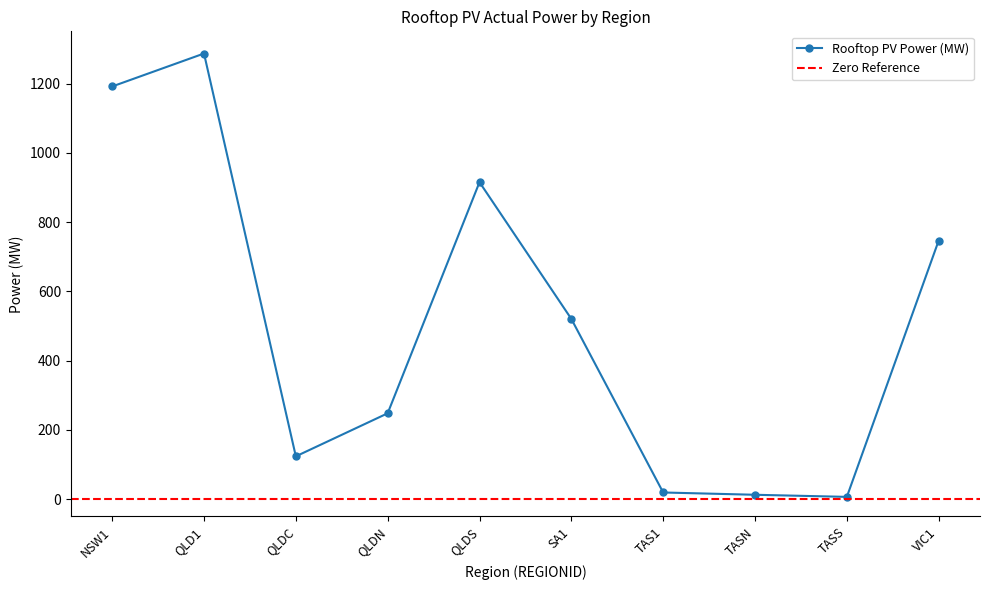

How many lines are shown in the chart?

1